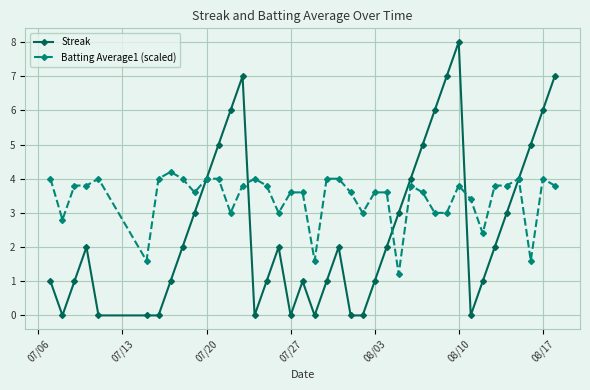

What is the value of the Batting Average1 (scaled) point at the 10th from the left?

3.6